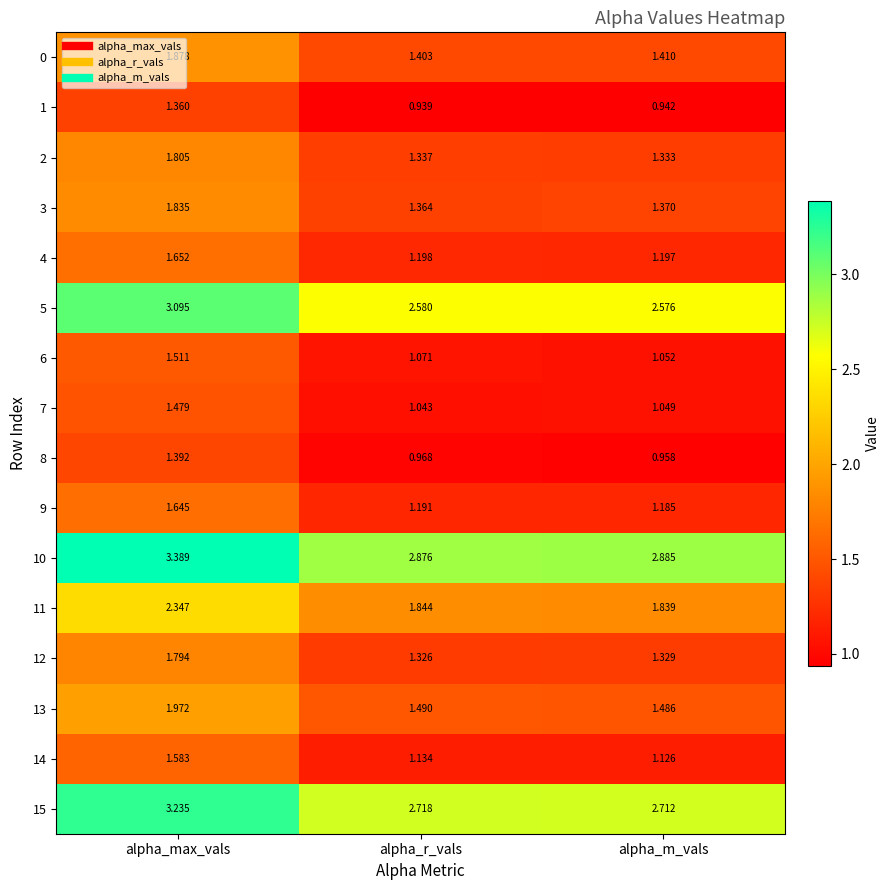

At which category does the chart reach its peak across all series?

alpha_max_vals